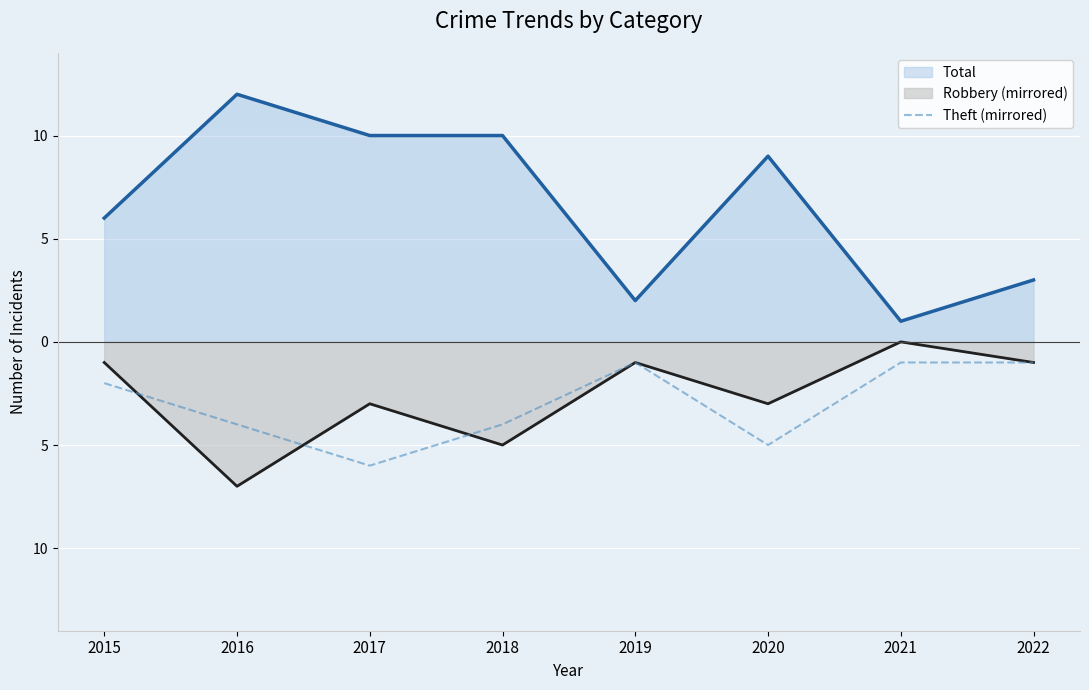

What are all the series names shown in the legend?

Total, Robbery (mirrored), Theft (mirrored)